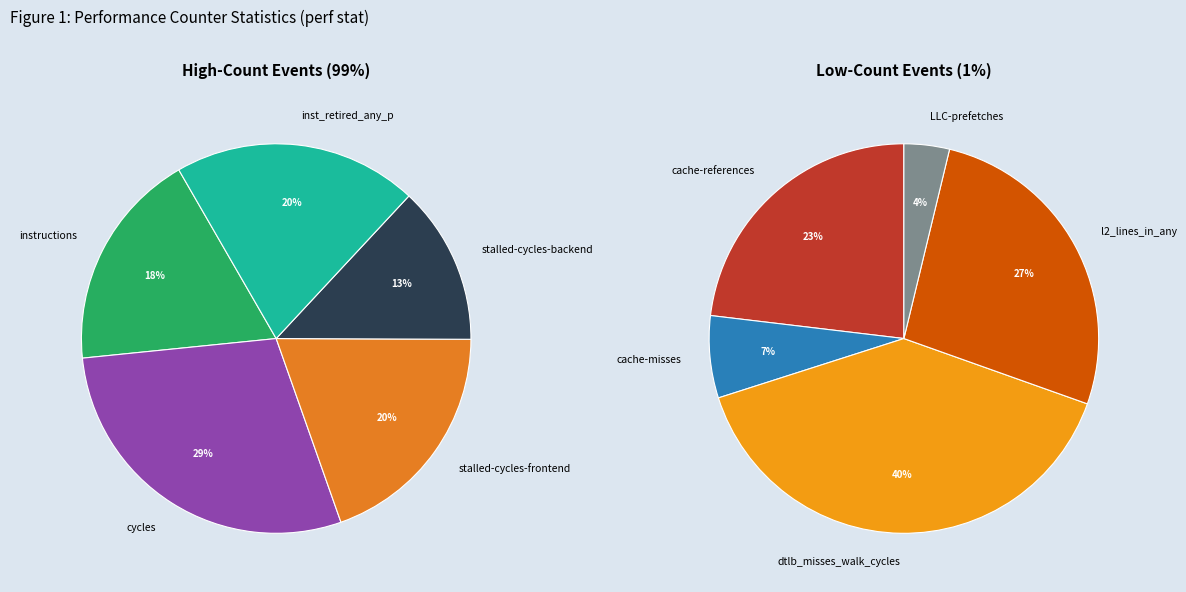

Which category has the biggest portion of the pie?

cycles